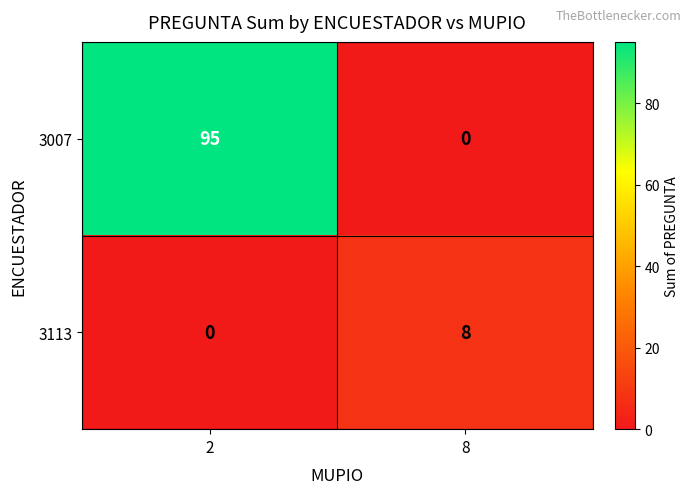

Reading right to left, list all the values displayed in this chart.

3007: 0	95
3113: 8	0